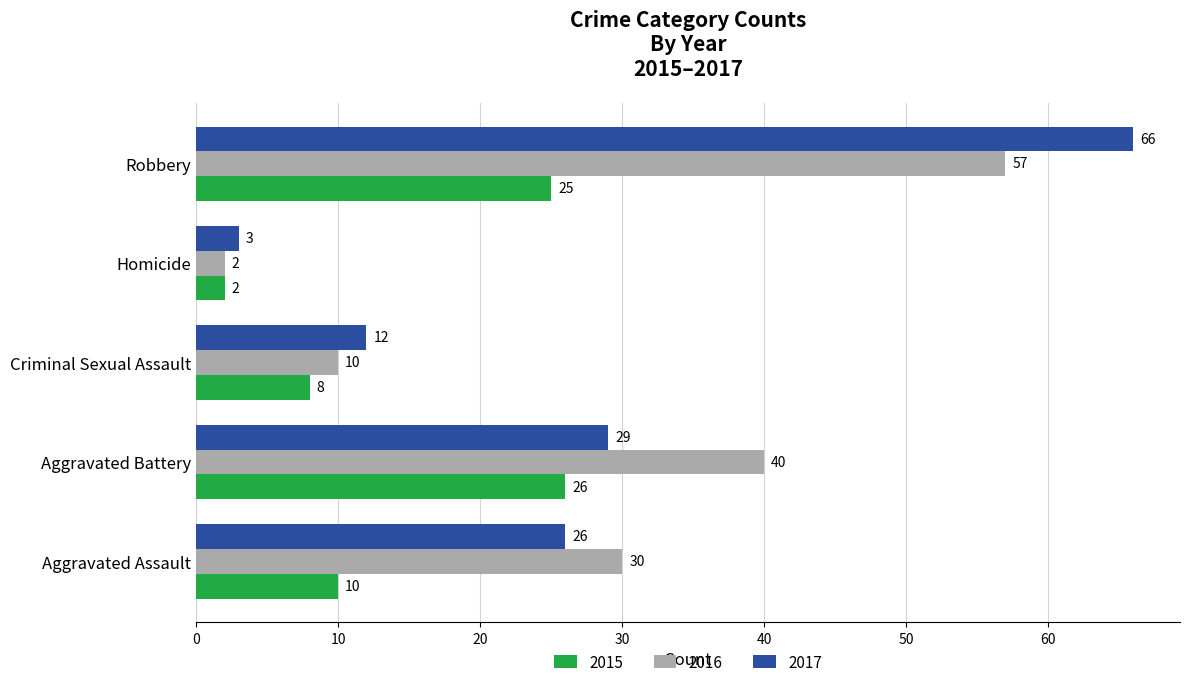

At which label does 2017 reach its peak?

Robbery